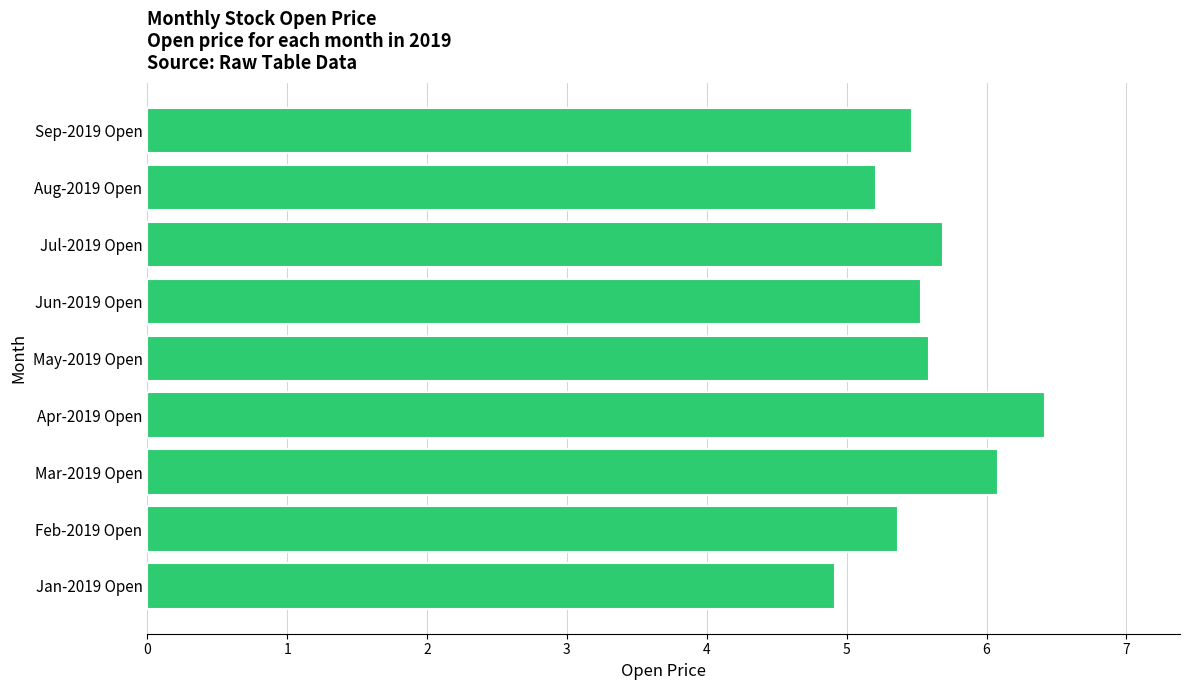

What is the change in value from Jan-2019 Open to Aug-2019 Open?

+0.3